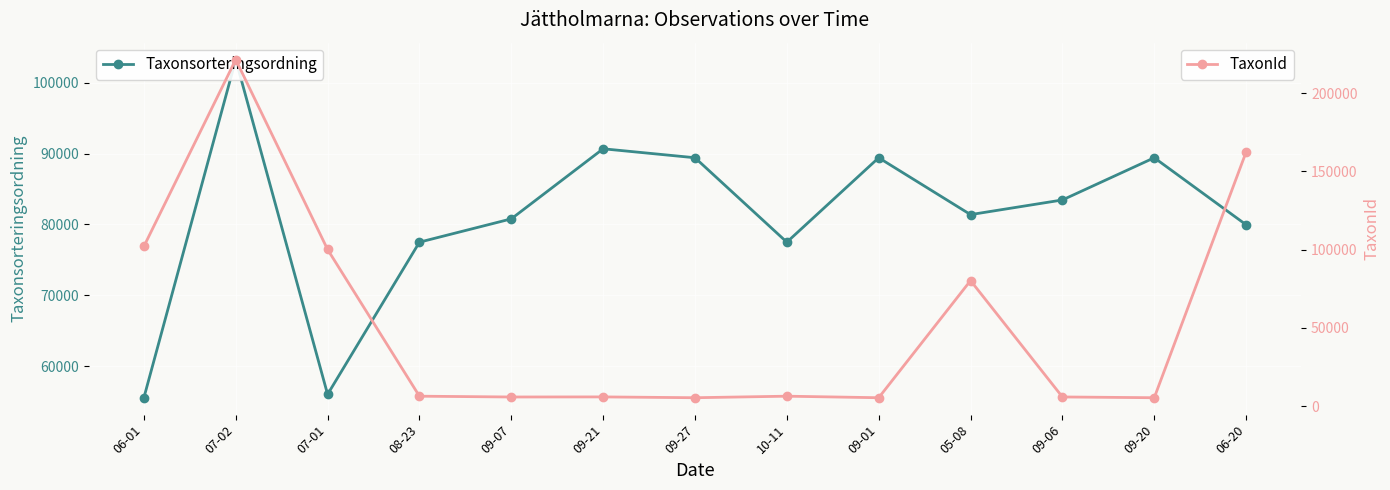

What is the value of the TaxonId point at the 10th from the left?

80259.7